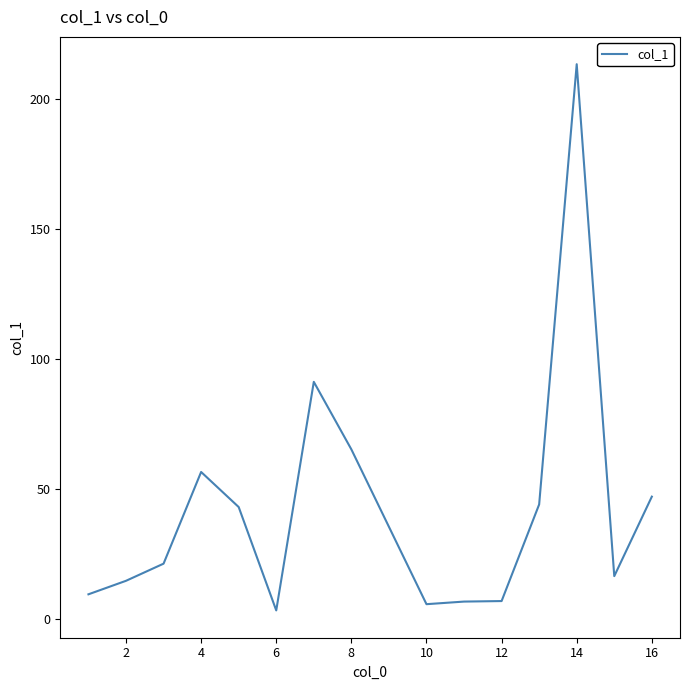

What is the average value?

42.9